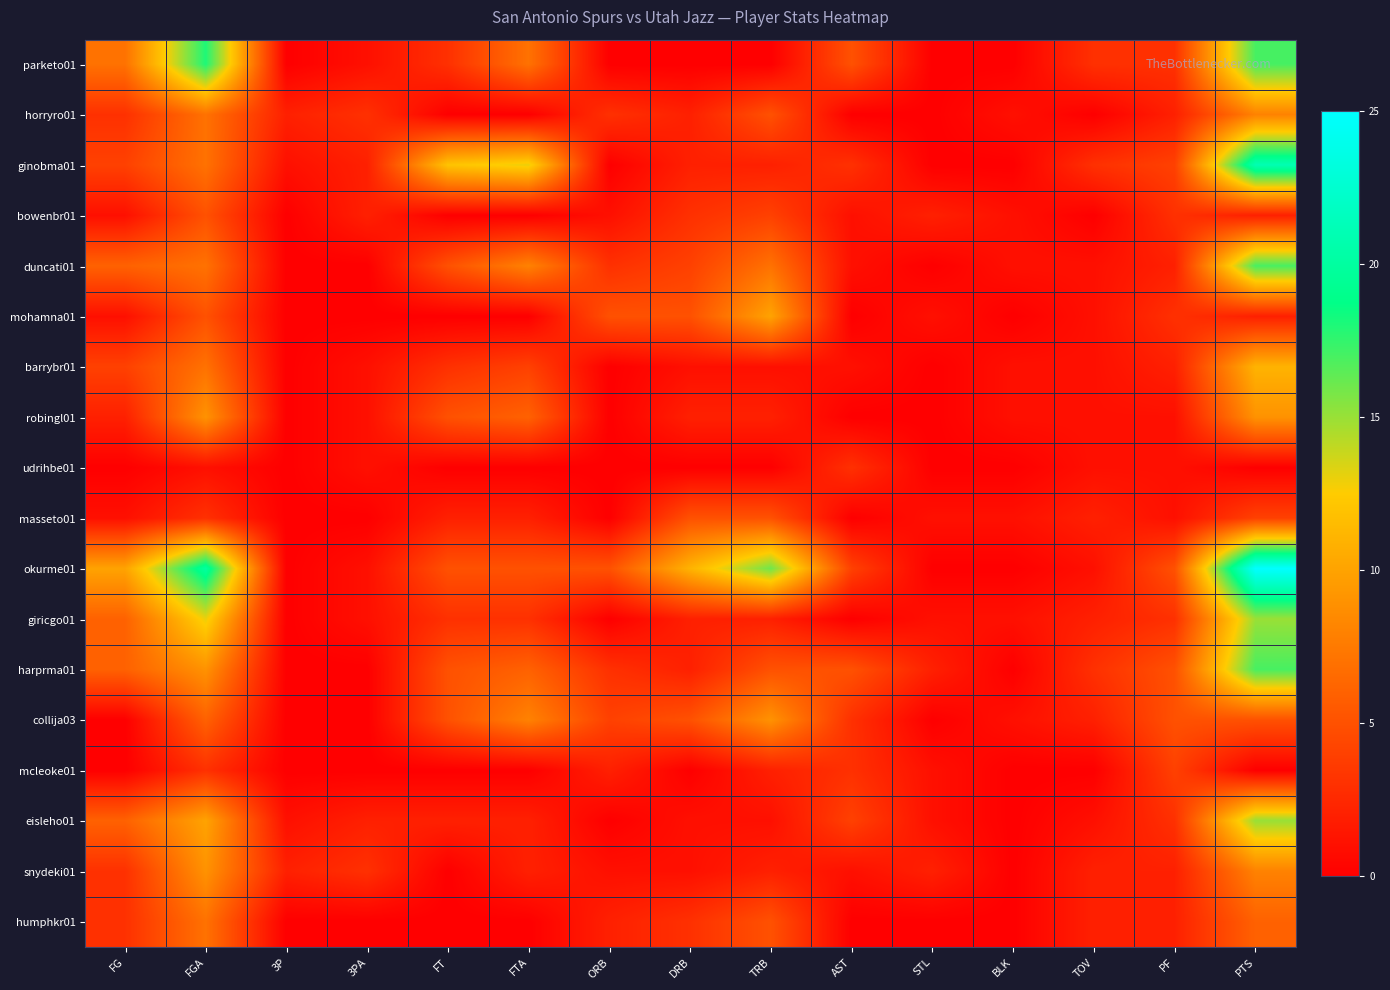

What is the greatest value displayed?

25